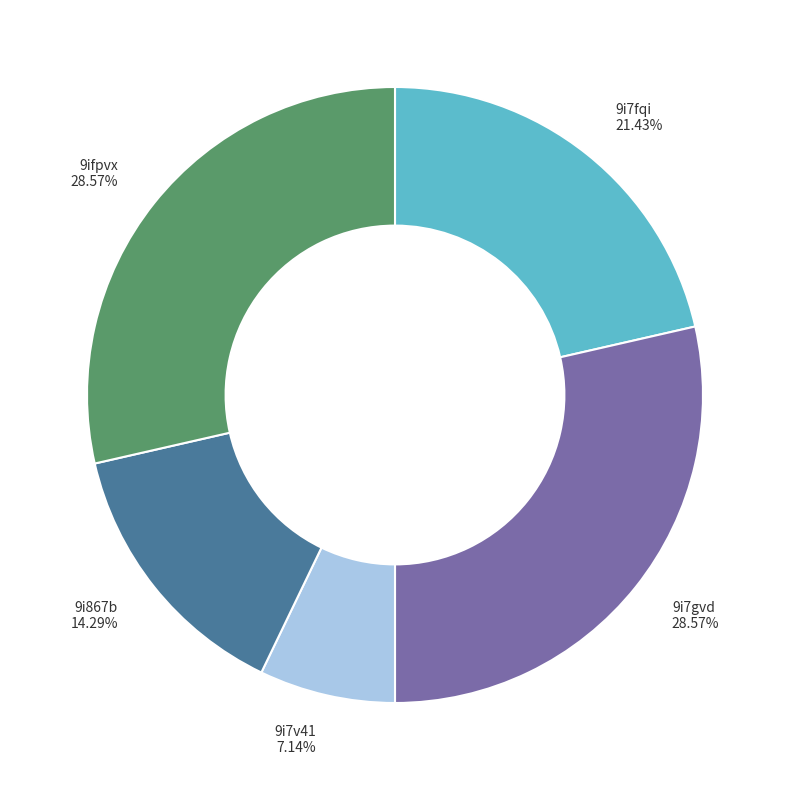

How many slices are in this pie chart?

5